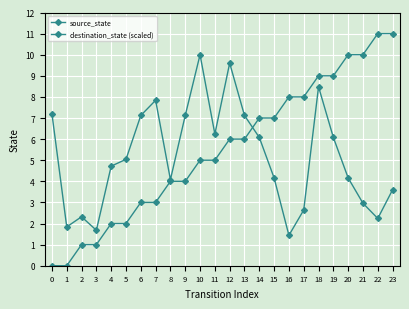

How many intersections are there between destination_state (scaled) and source_state?

1